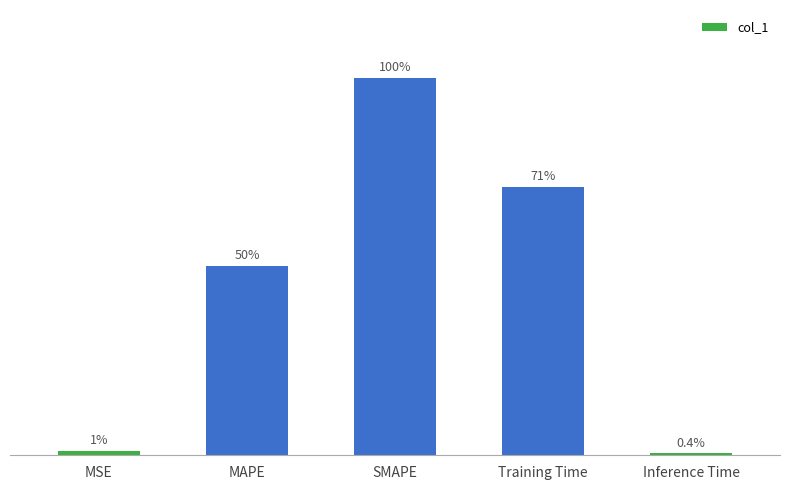

Which category has the highest value across all series?

SMAPE